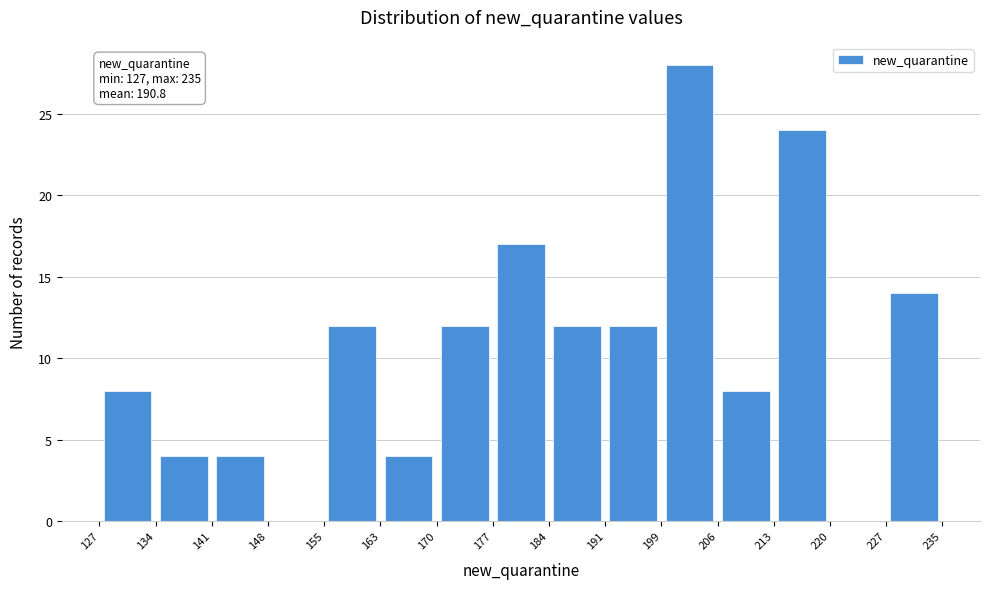

Over which range of the x-axis is the bar tallest?

199 to 206